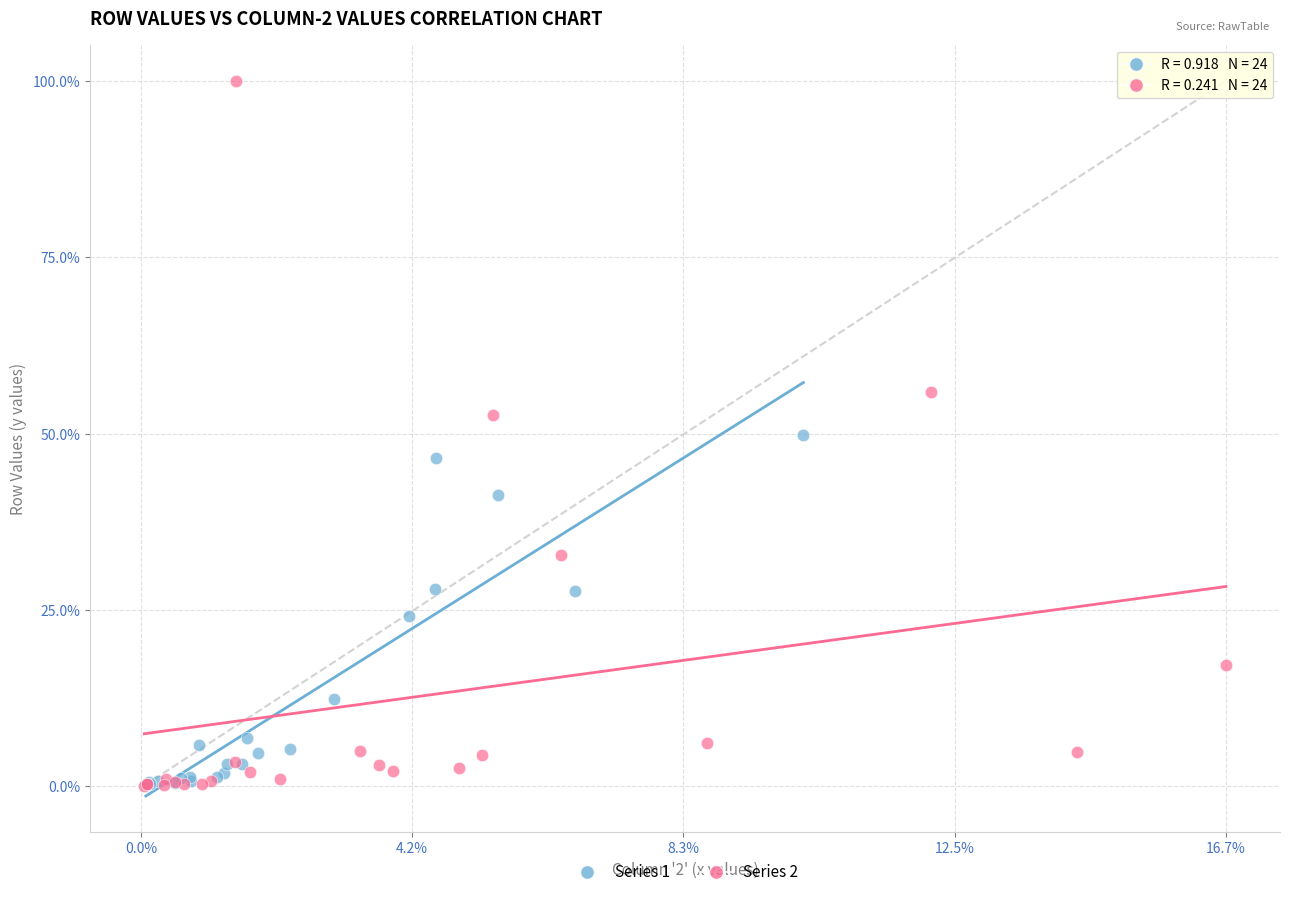

Which series has the largest Y range (max minus min)?

Series 2